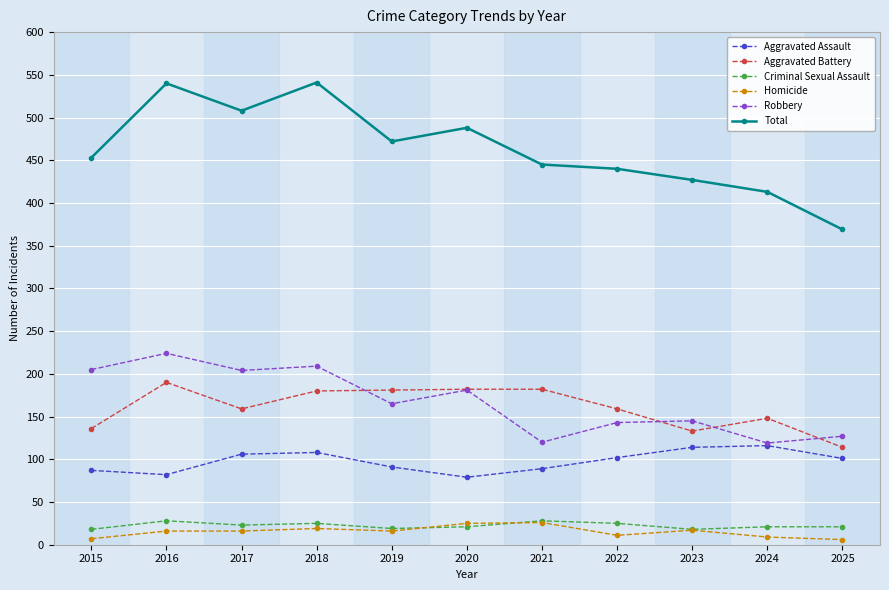

How many data points in Aggravated Assault are less than 101?

5